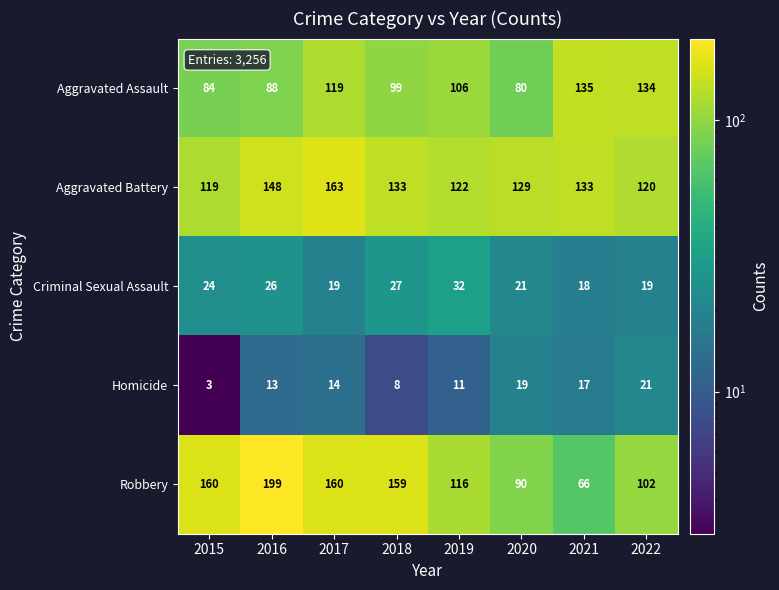

Where is Robbery nearest to the value 132?

2019